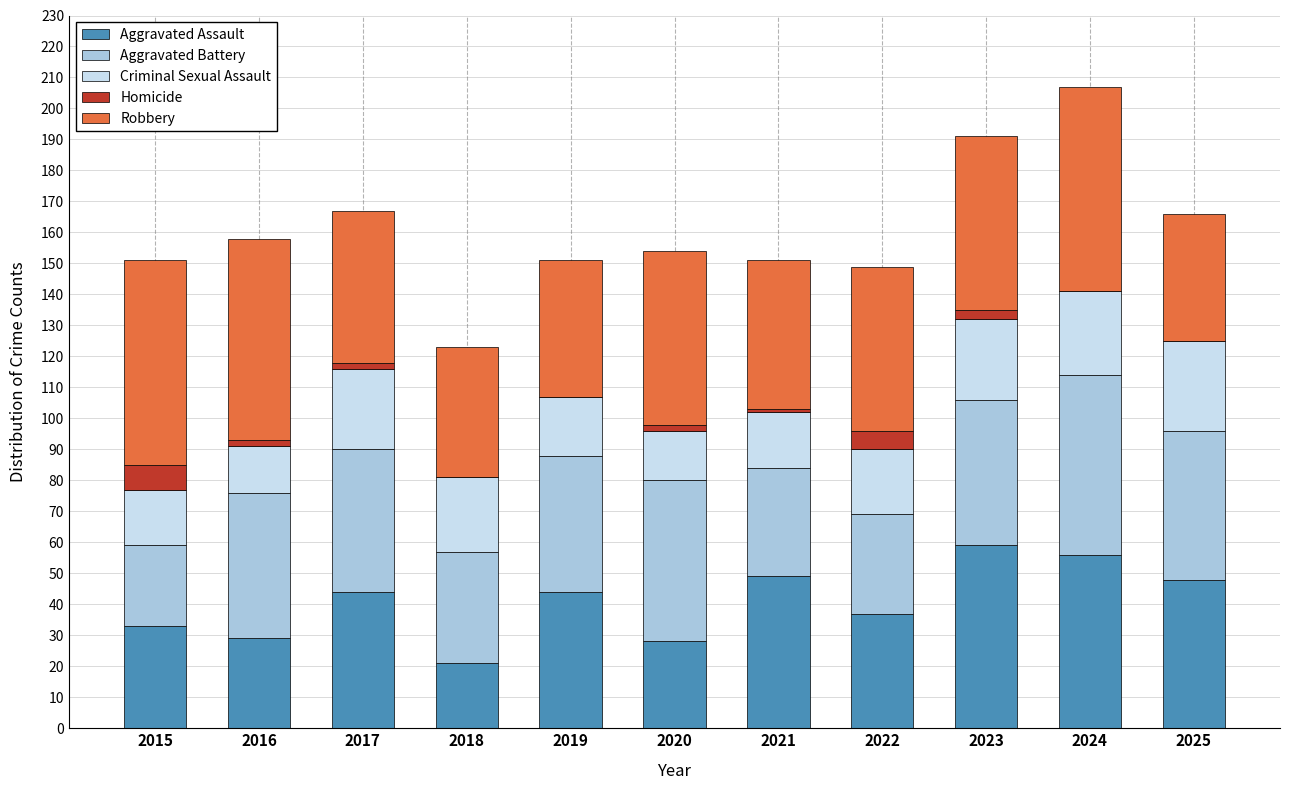

Does the chart contain stacked bars?

Yes